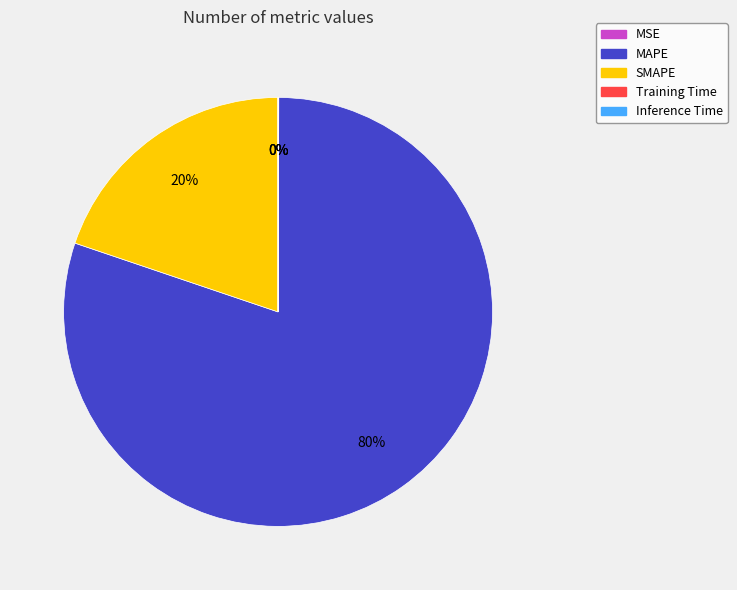

Does MAPE account for over 50% of the chart?

Yes